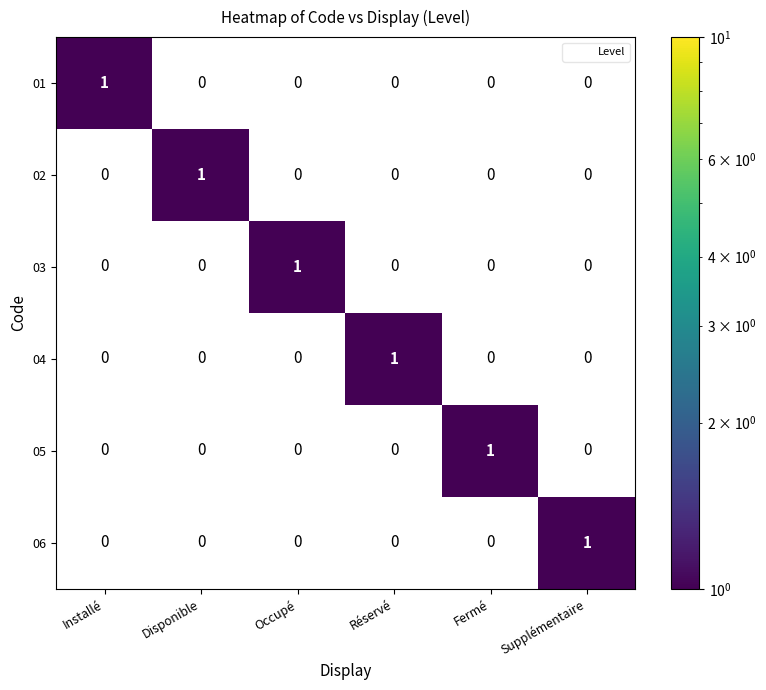

How many 06 values are between 0 and 1?

6